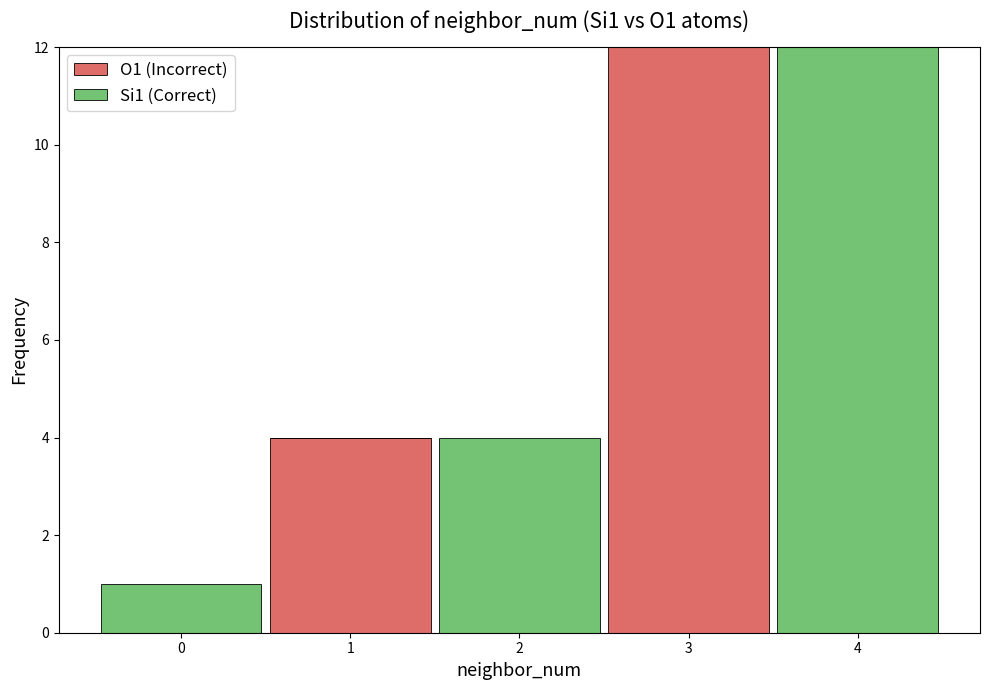

Reading left to right, transcribe this chart: for each stacked bar, give the range it covers on the x-axis and its total height. The values are not printed on the chart, so give them approximately, as read against the axis.

-0.5 to 0.5: 1
0.5 to 1.5: 4
1.5 to 2.5: 4
2.5 to 3.5: 12
3.5 to 4.5: 12